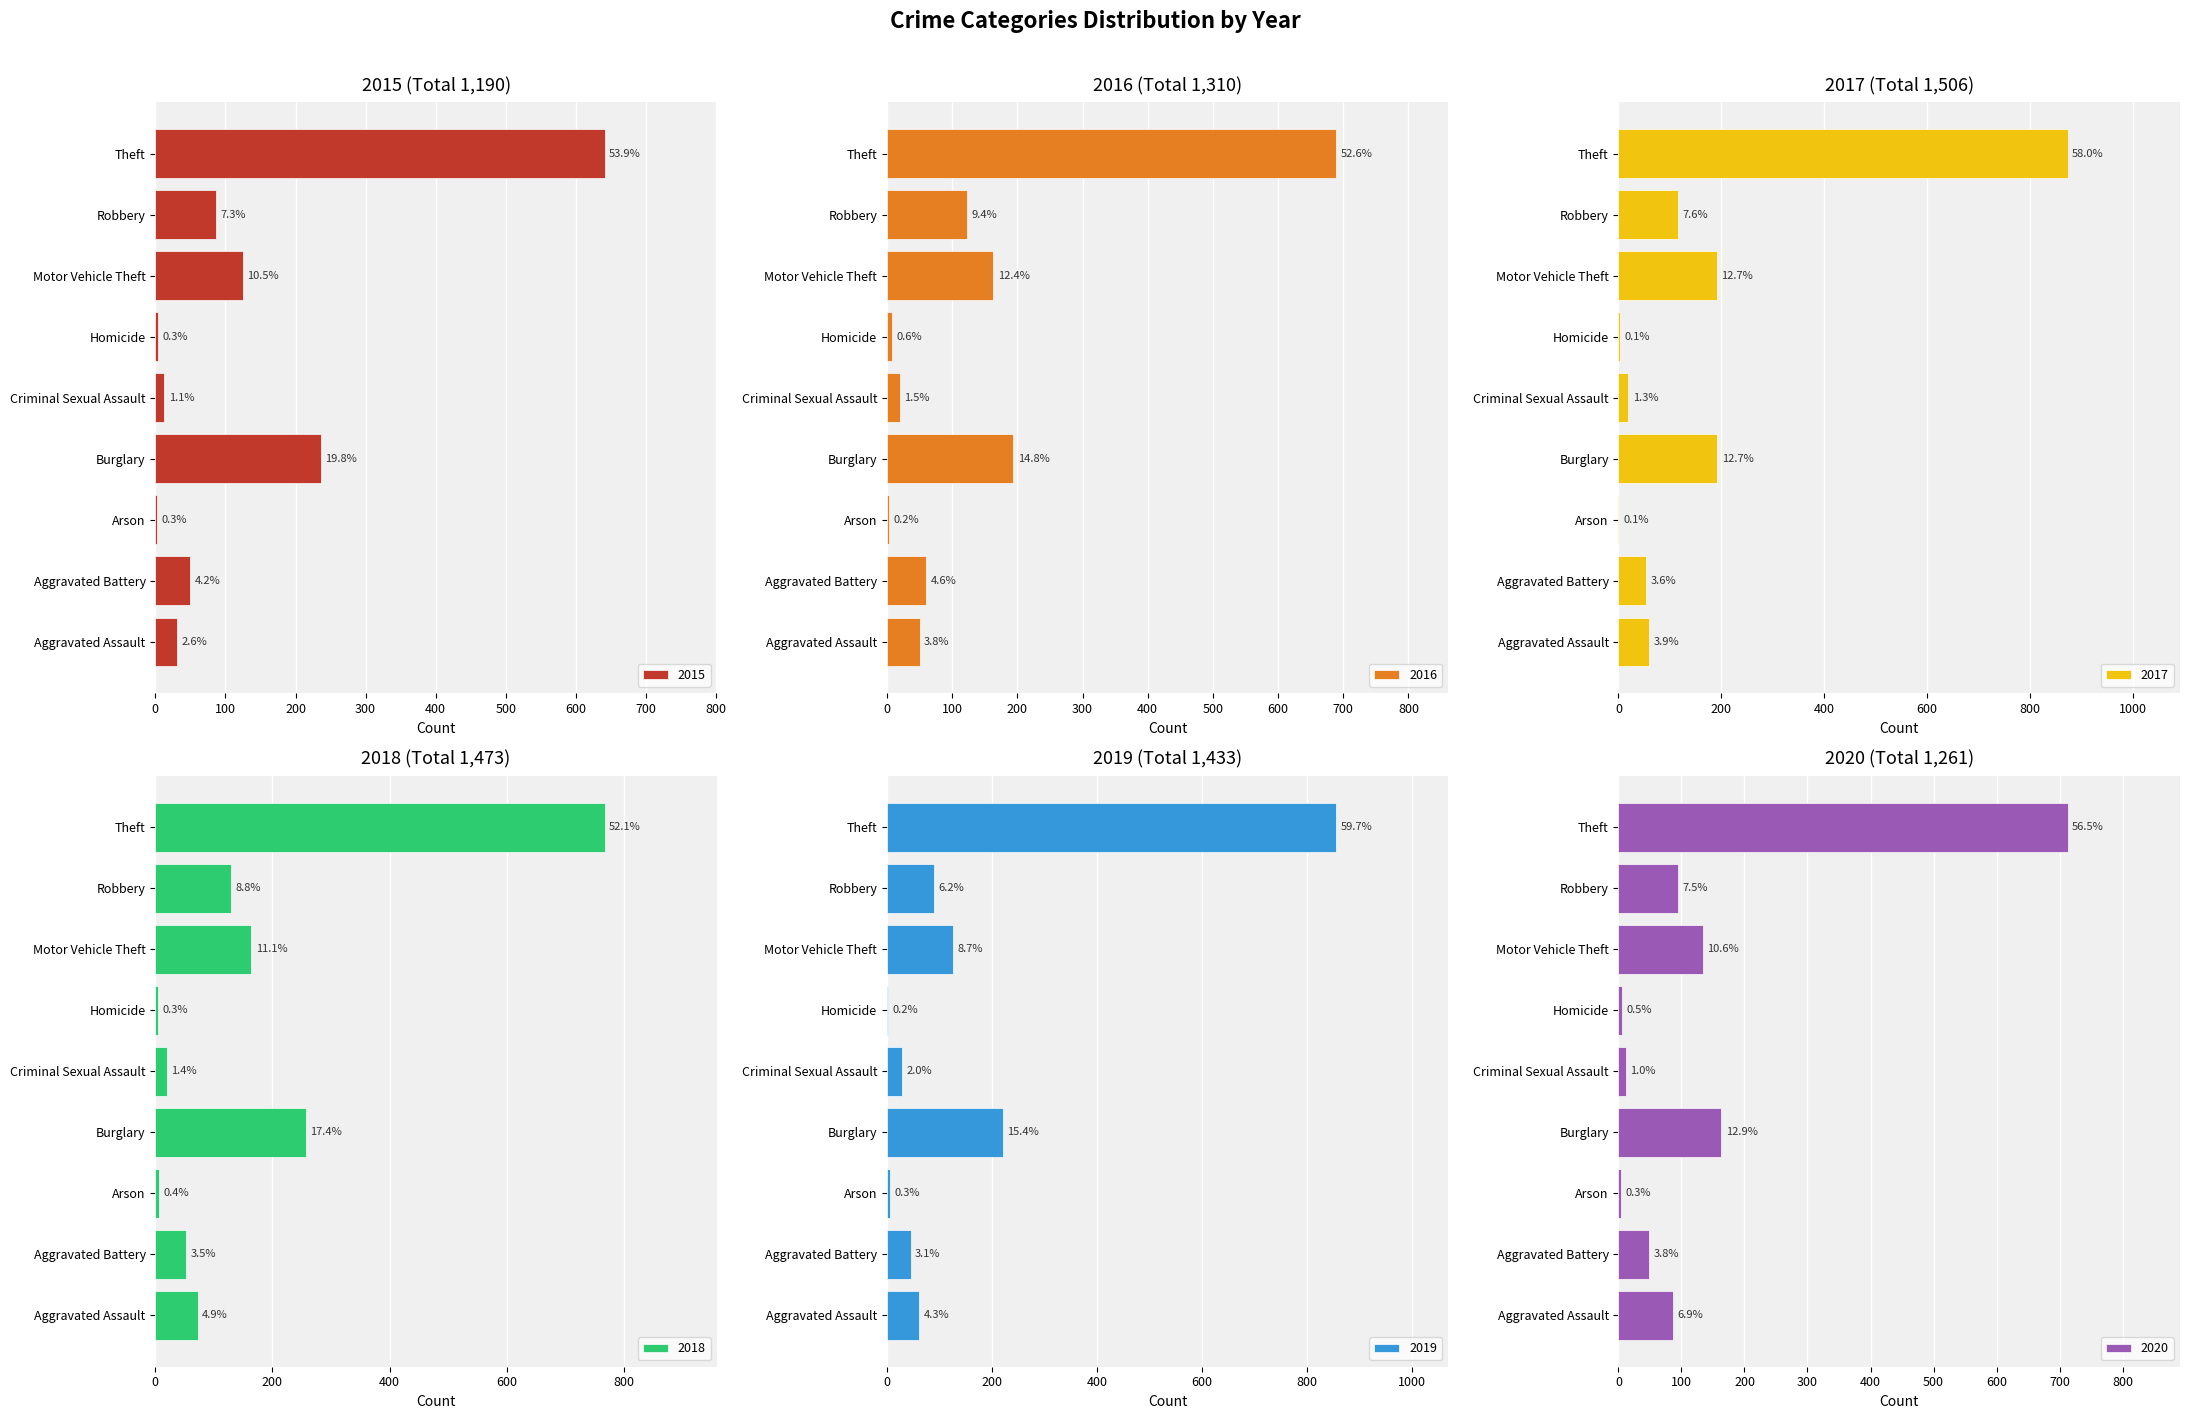

Between Criminal Sexual Assault and Motor Vehicle Theft, which is larger?

Motor Vehicle Theft